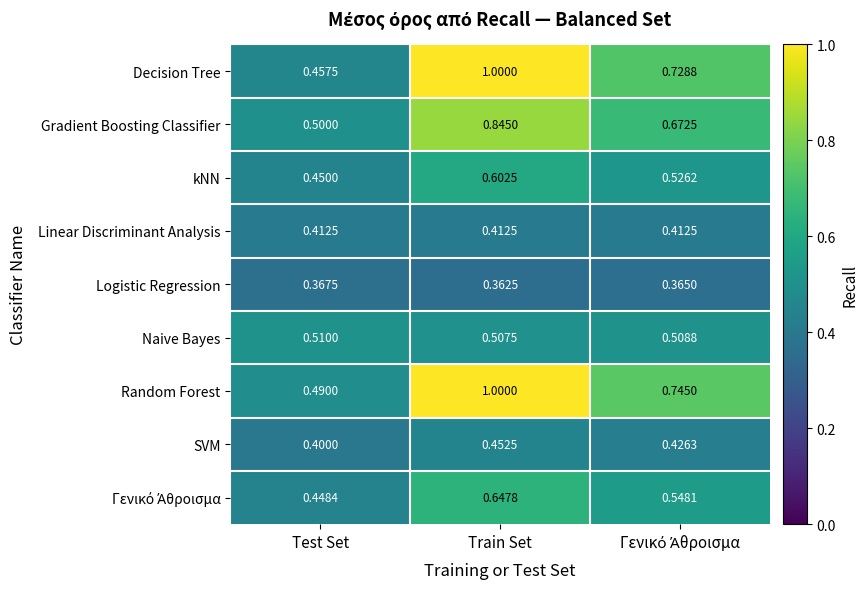

Which series has the widest spread of values?

Decision Tree